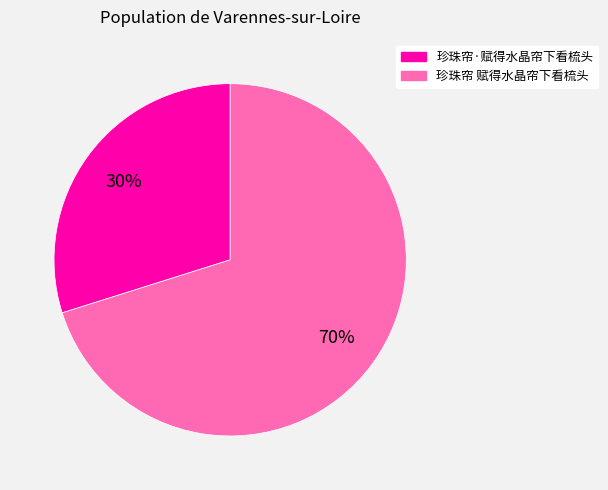

The 珍珠帘·赋得水晶帘下看梳头 slice represents 18% of the pie. True or false?

False